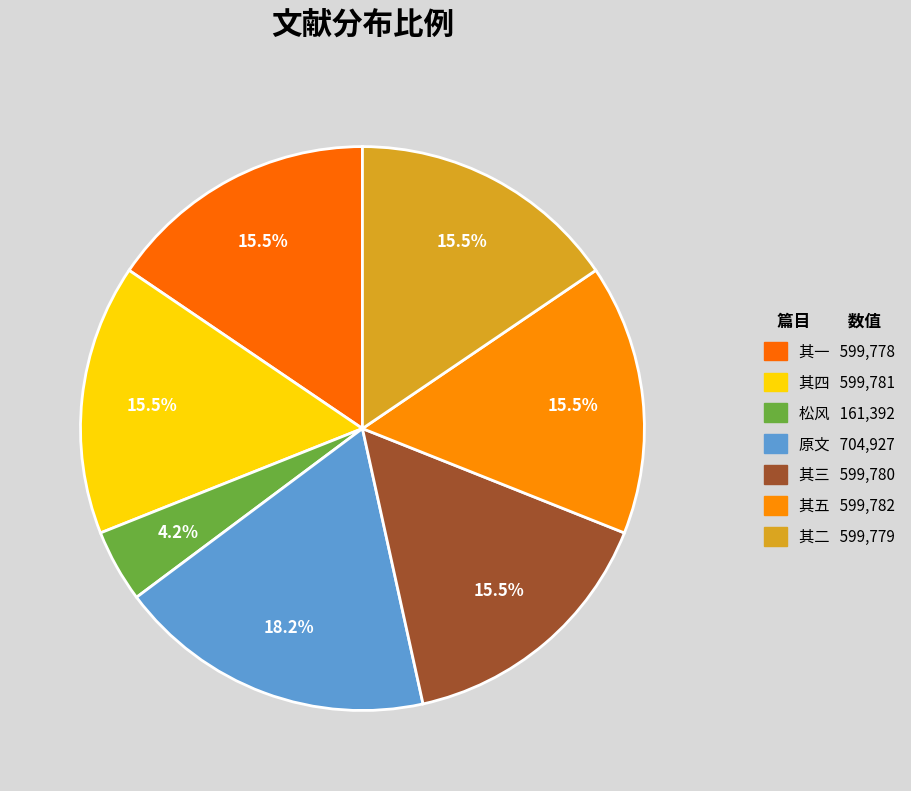

Is there a majority slice in this chart?

No